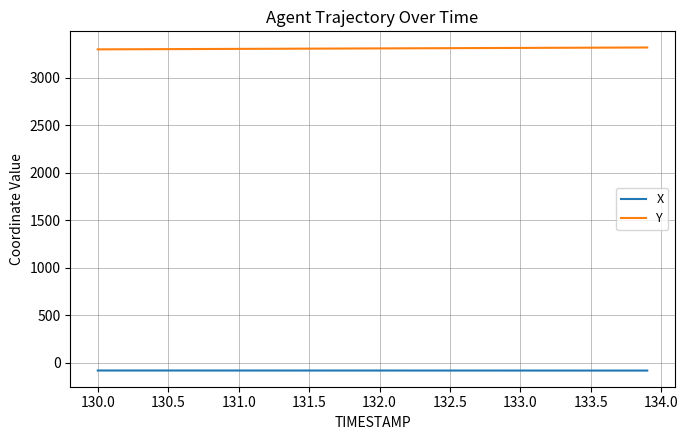

List the series in order of their peak value, lowest first.

X, Y